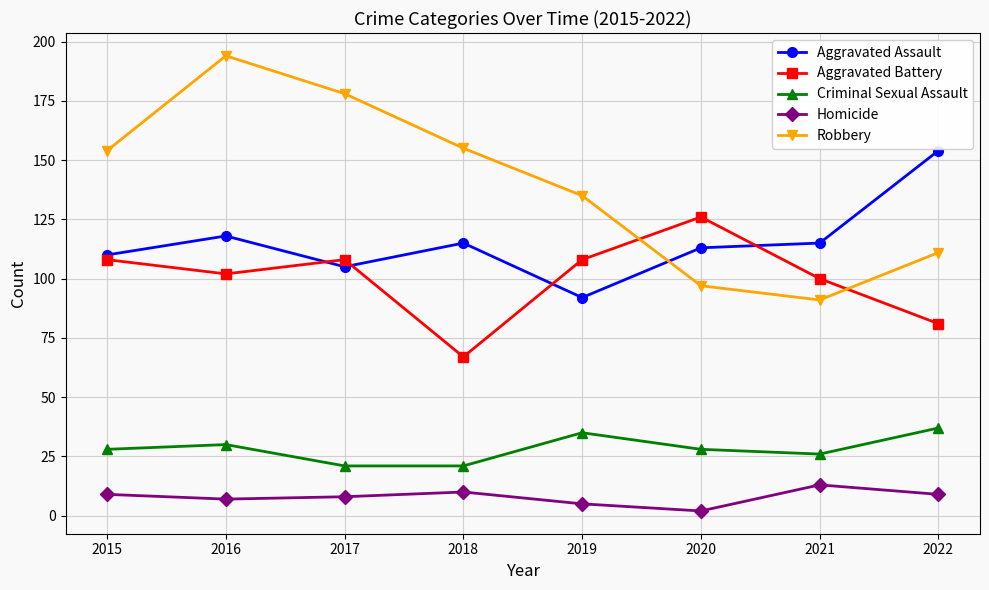

The Robbery series shows 105 at 2015. True or false?

False